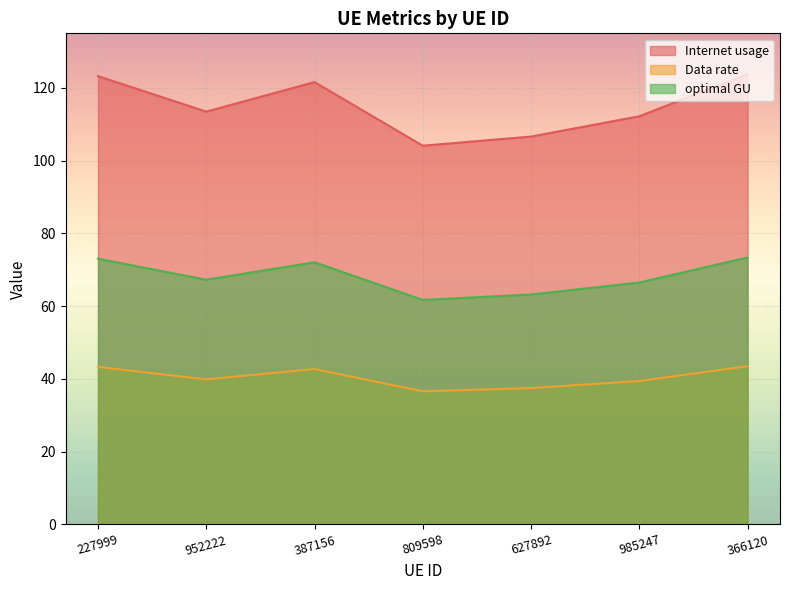

Which series has the largest total across all categories?

Internet usage